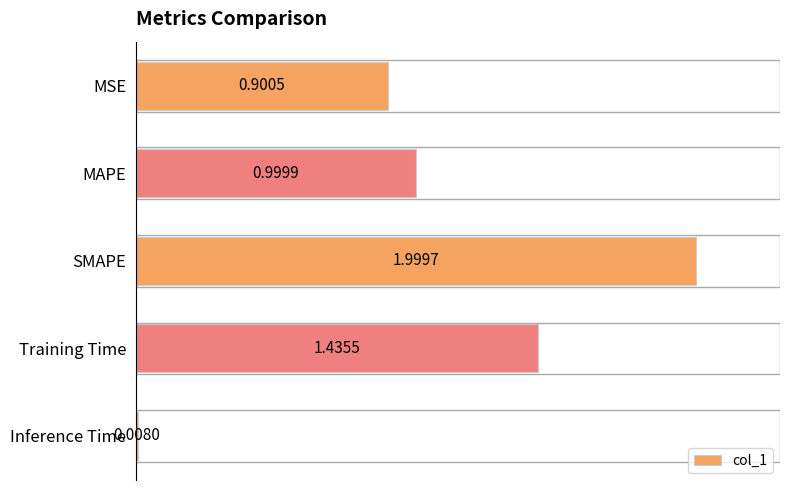

Which label corresponds to the largest value in the chart?

SMAPE